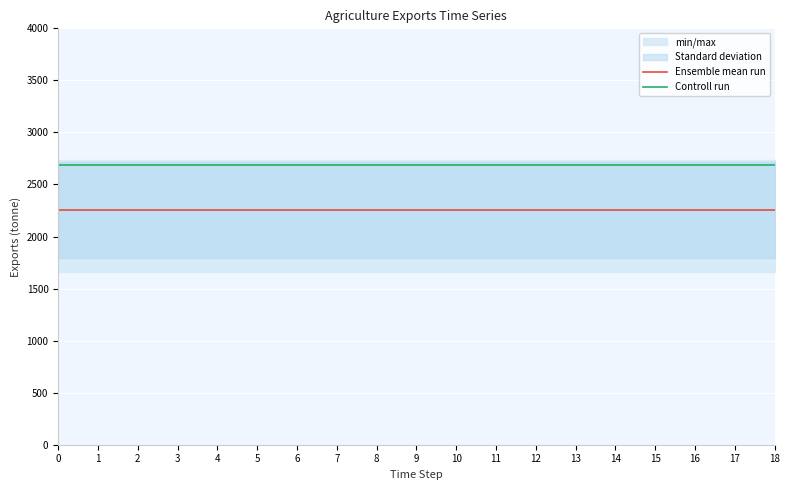

The value of Controll run at 11 is 2686.0. True or false?

True